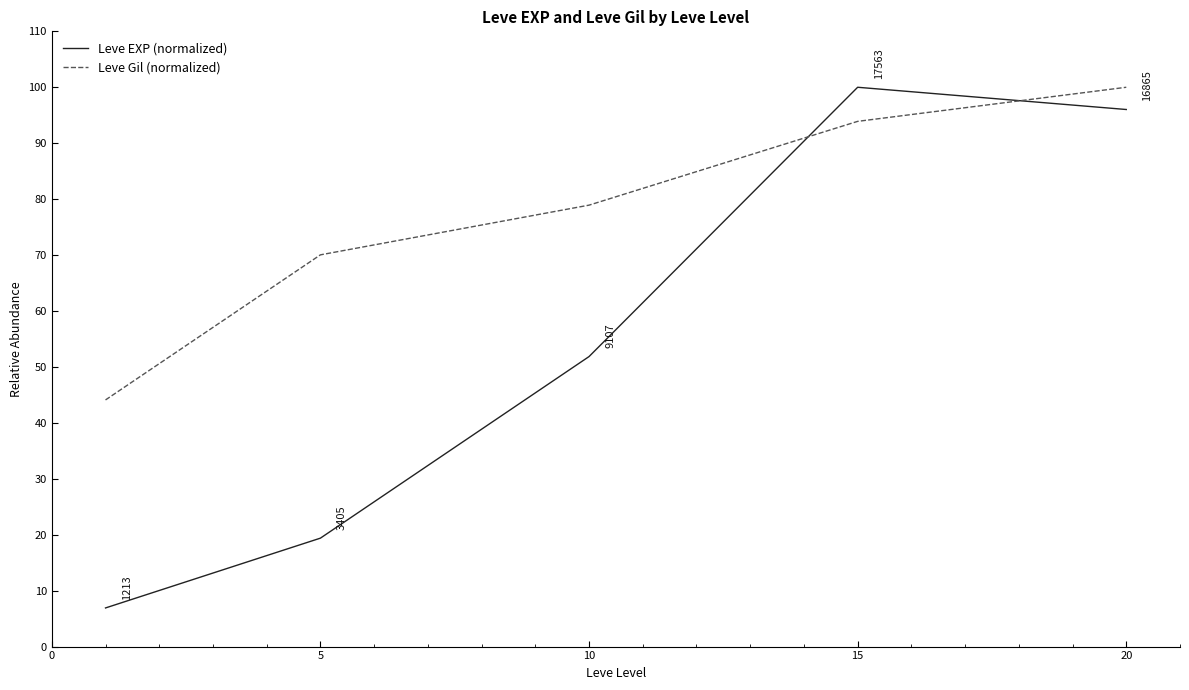

What is the sum of all Leve EXP (normalized) values?

274.2